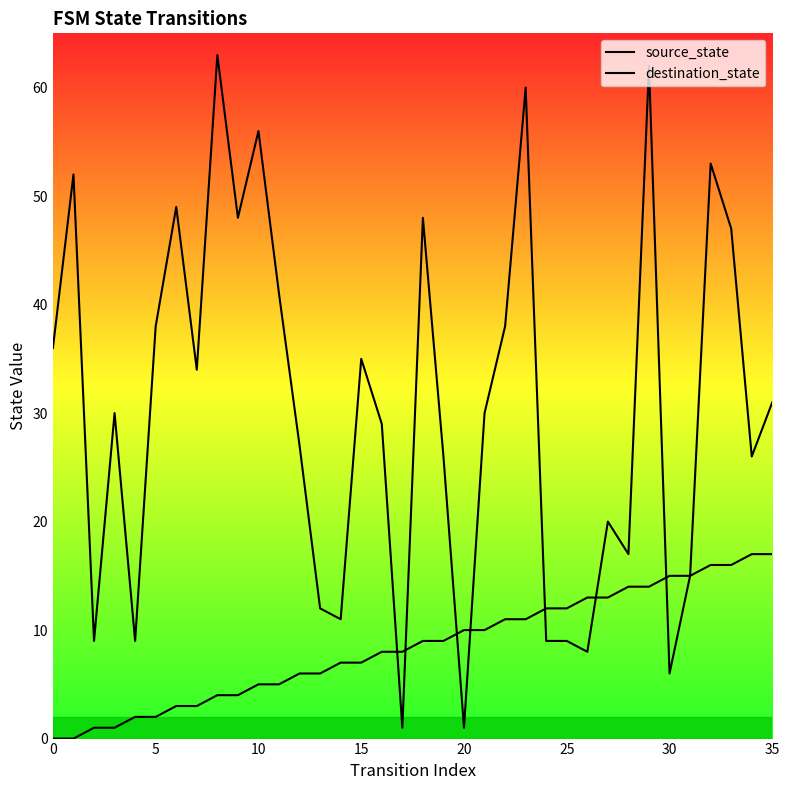

True or false: destination_state has more than 0 interior local peaks.

True